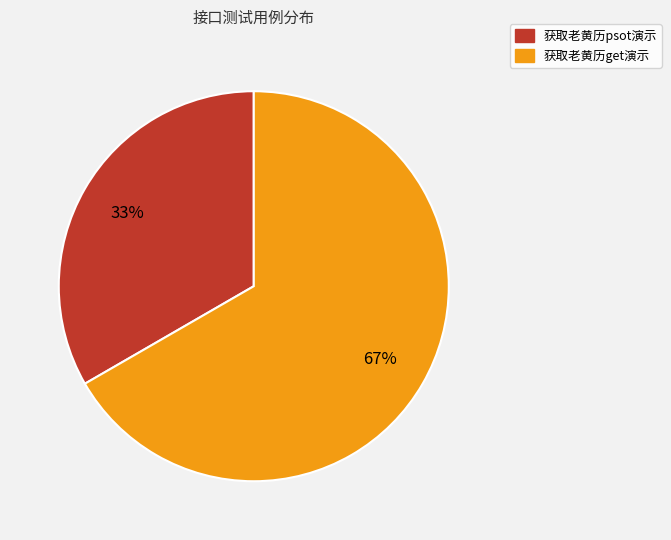

Which category accounts for the majority?

获取老黄历get演示